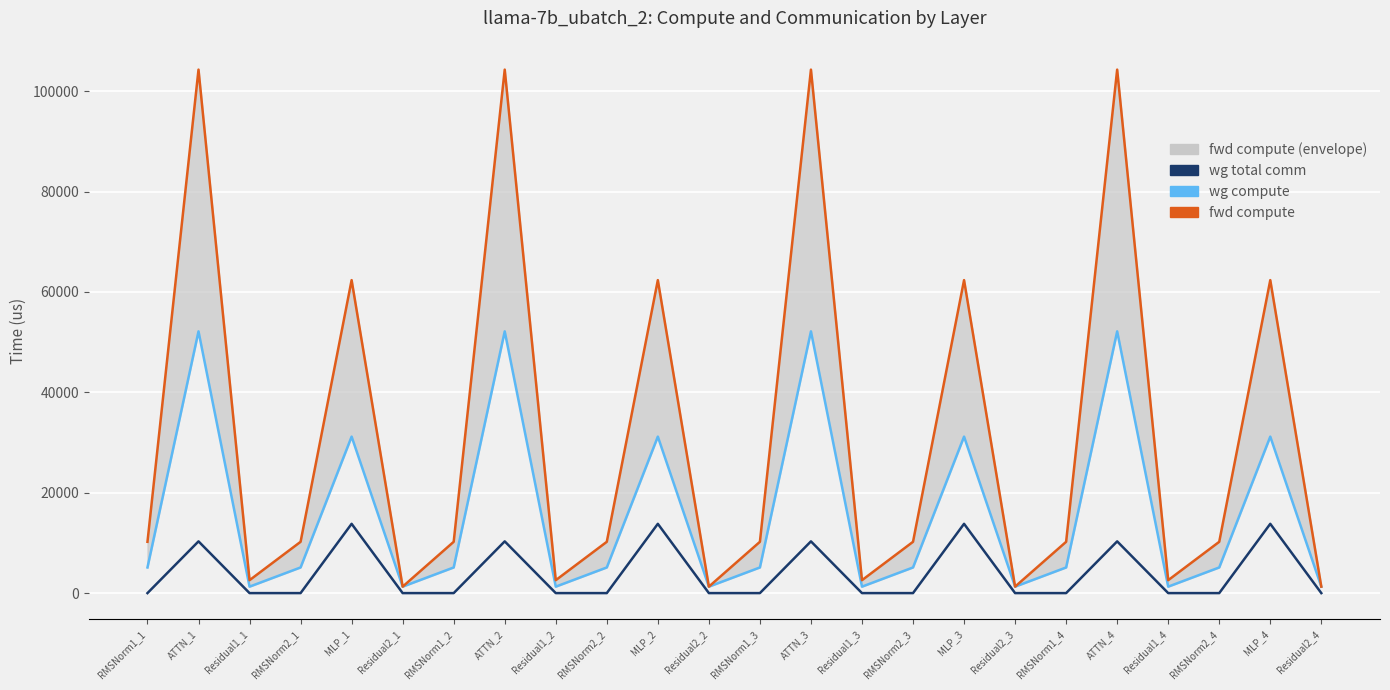

What is the difference between the second highest and minimum values in the wg compute series?

50854.4